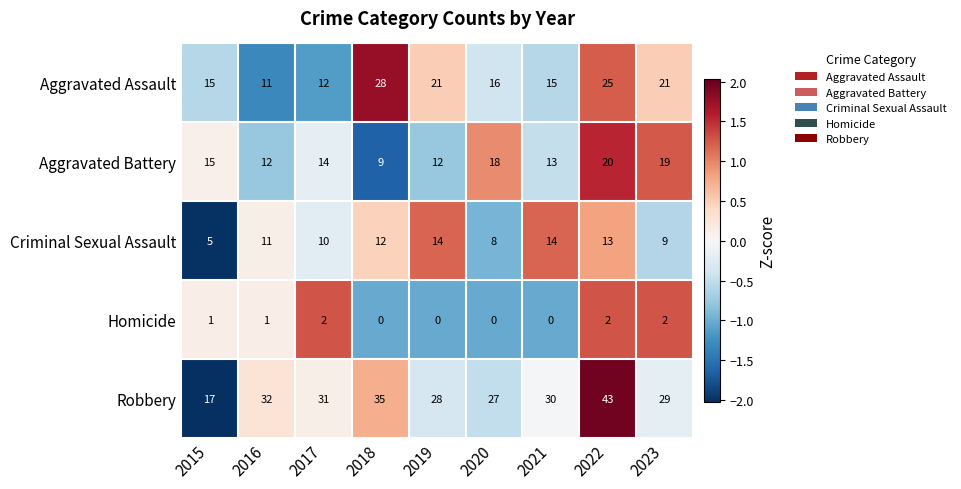

At 2023, list the series in order from smallest to largest.

Homicide, Criminal Sexual Assault, Aggravated Battery, Aggravated Assault, Robbery